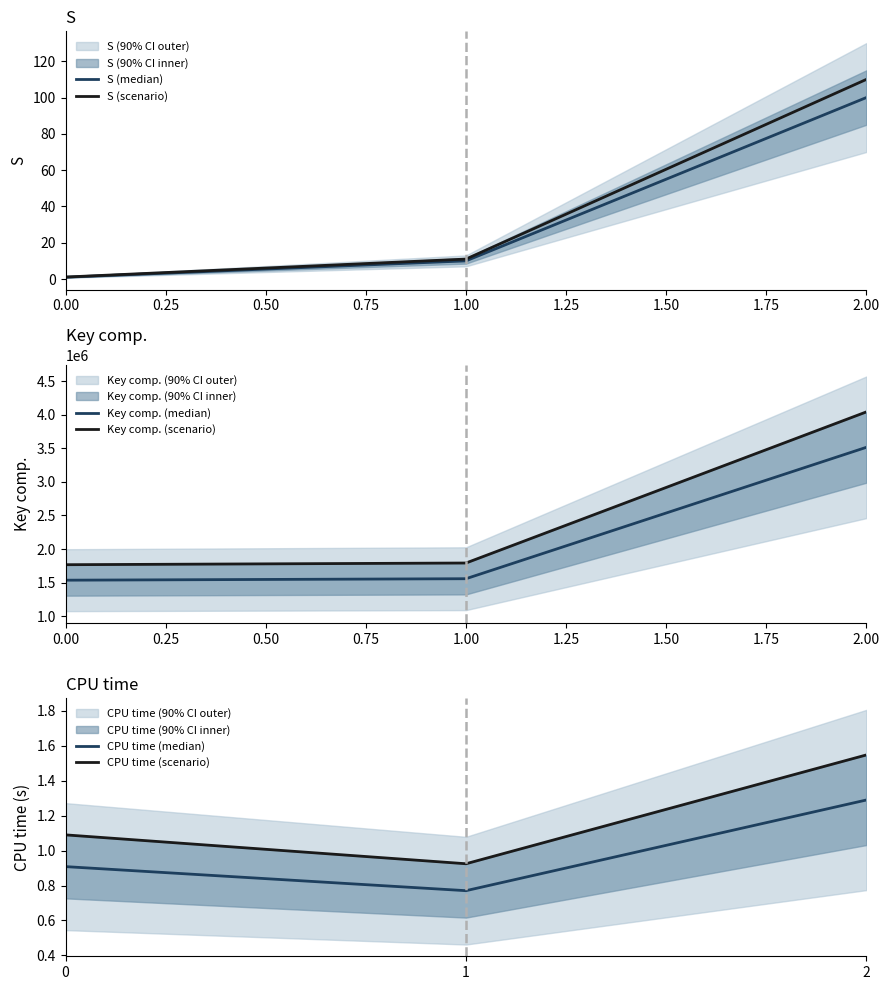

Count the number of categories in the chart.

3